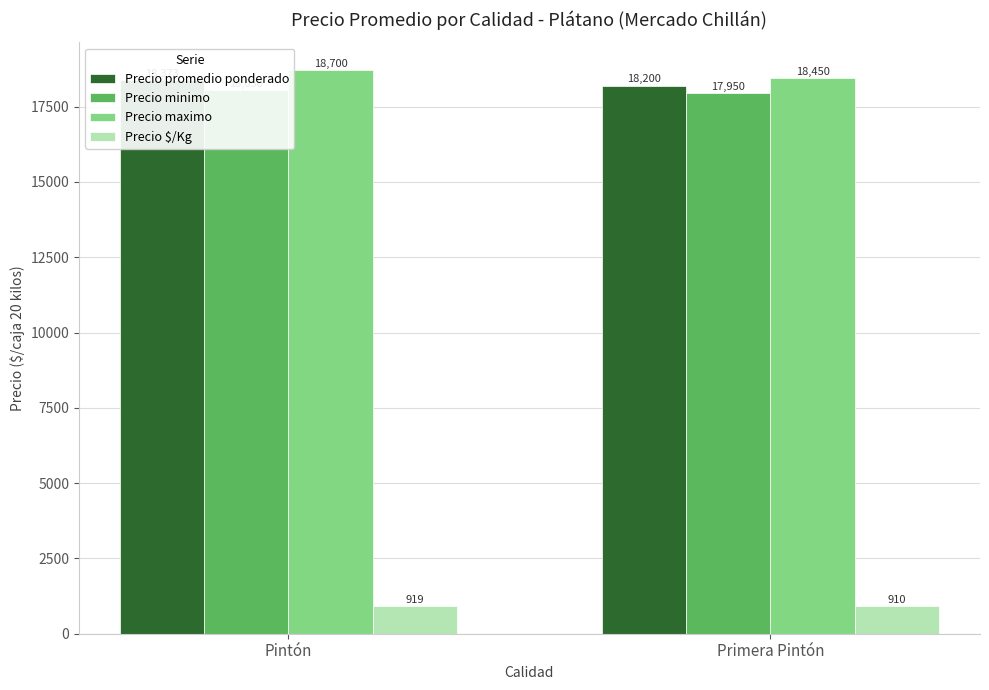

What is the difference between the highest and lowest values at Primera Pintón?

17540